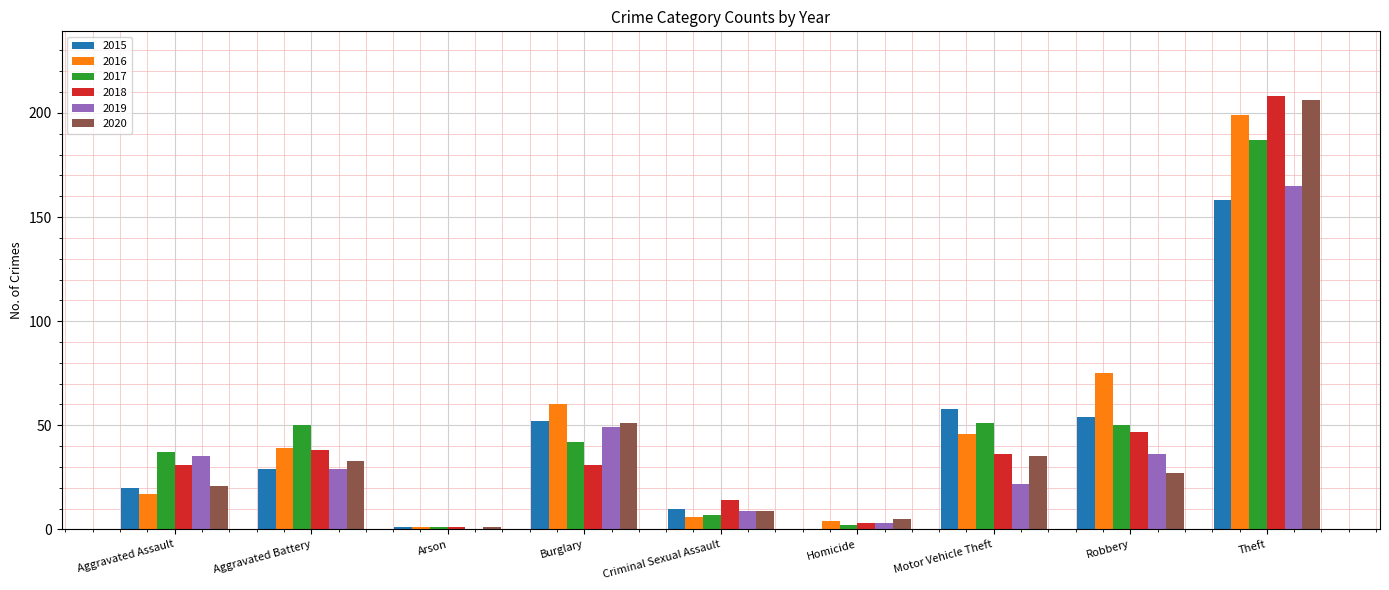

What is the highest value of the 2018 series?

208